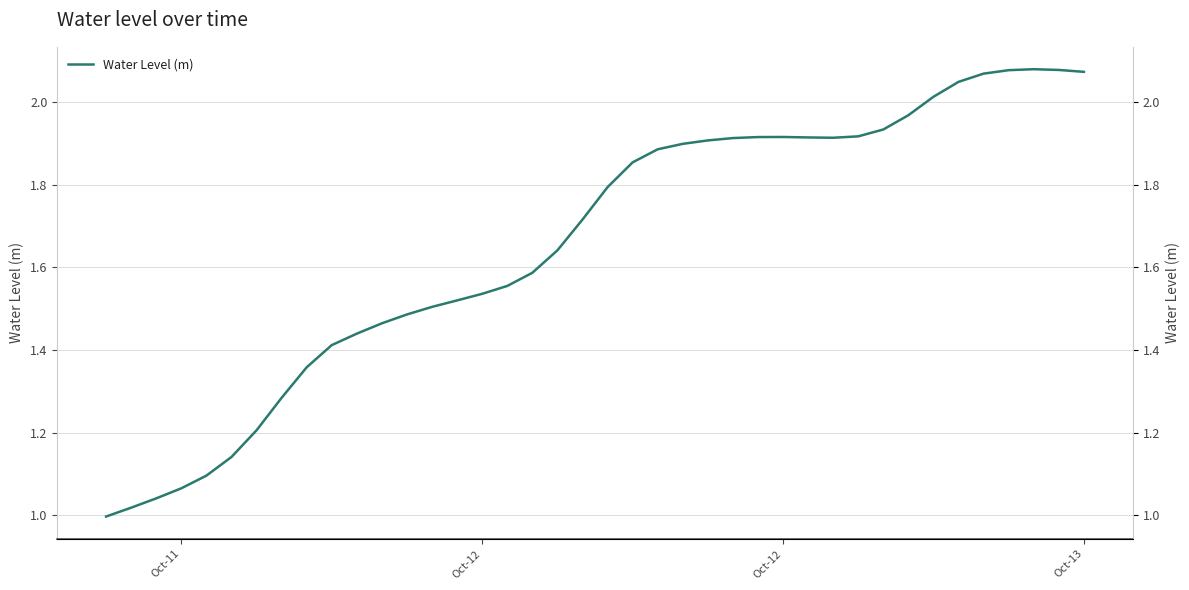

Where is the data nearest to the value 1?

Oct-11